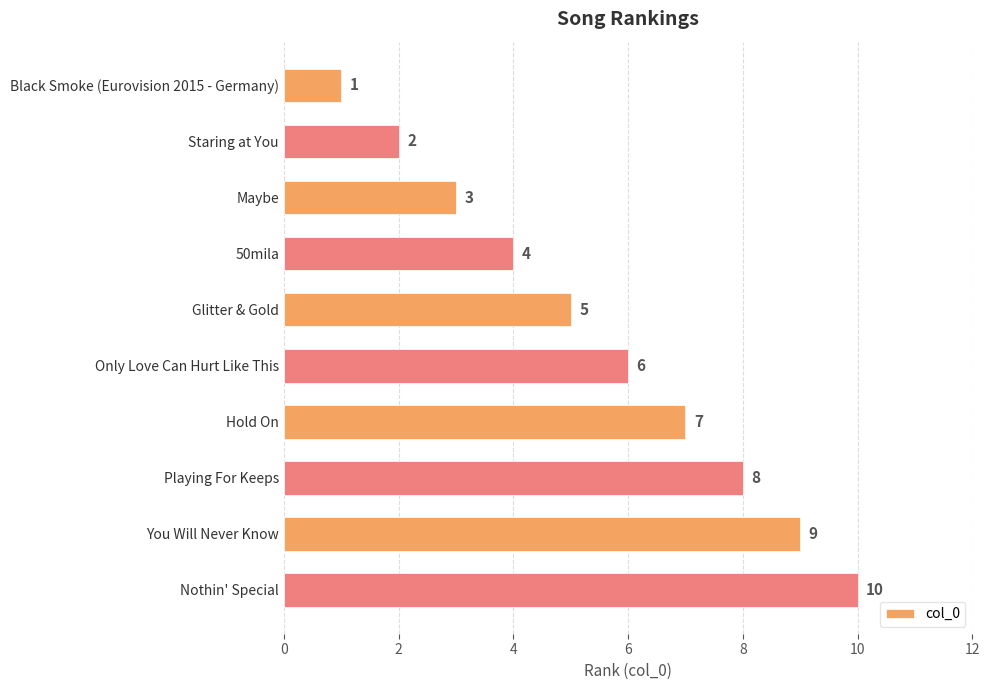

How many values are between 3 and 8?

6